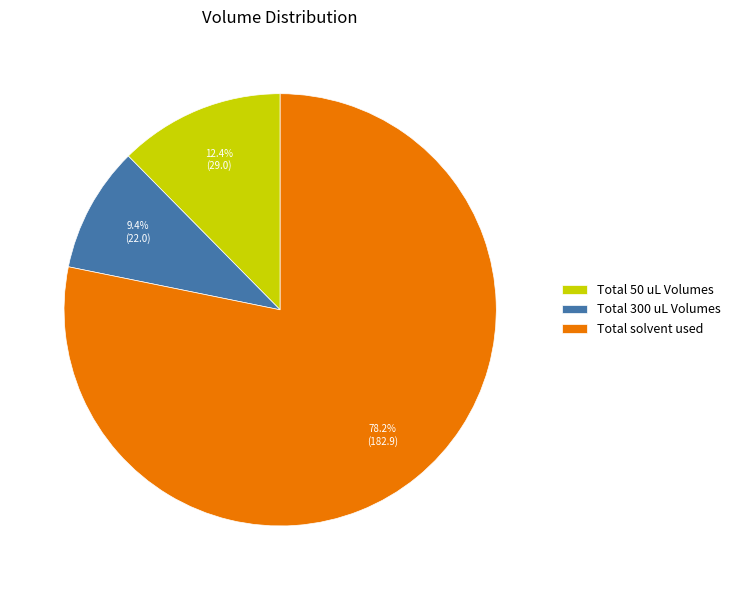

How many segments does this pie chart have?

3